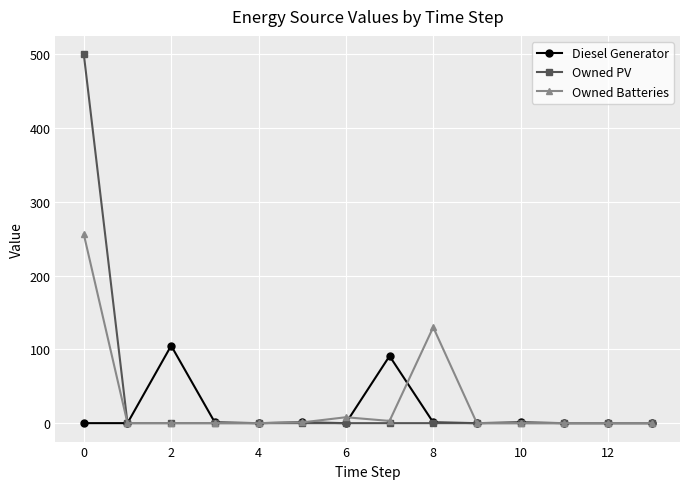

At how many categories does at least one series exceed 82?

4